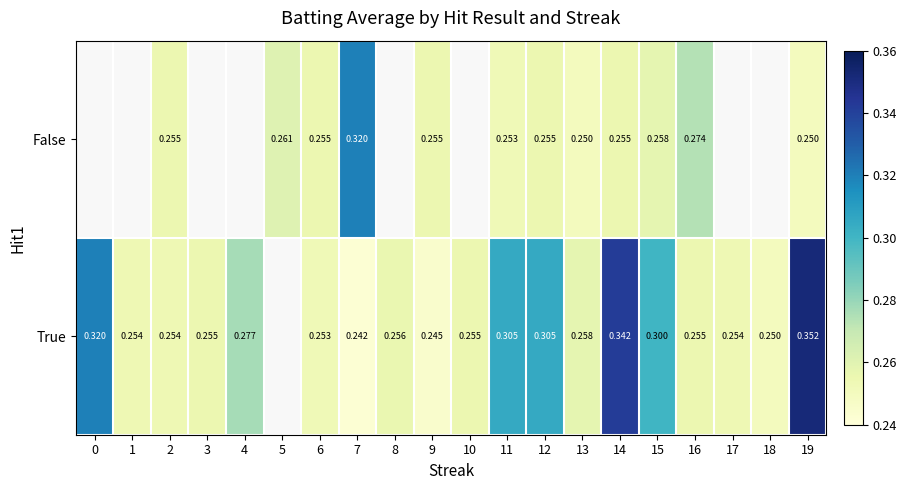

Is it true that True equals 0.3 at 15?

True